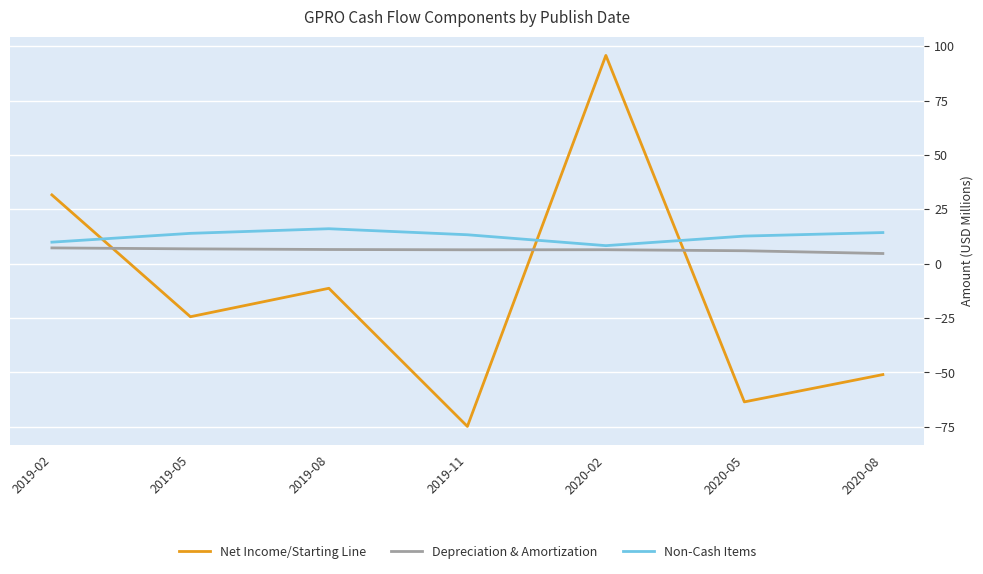

True or false: Depreciation & Amortization and Non-Cash Items cross at least once.

False